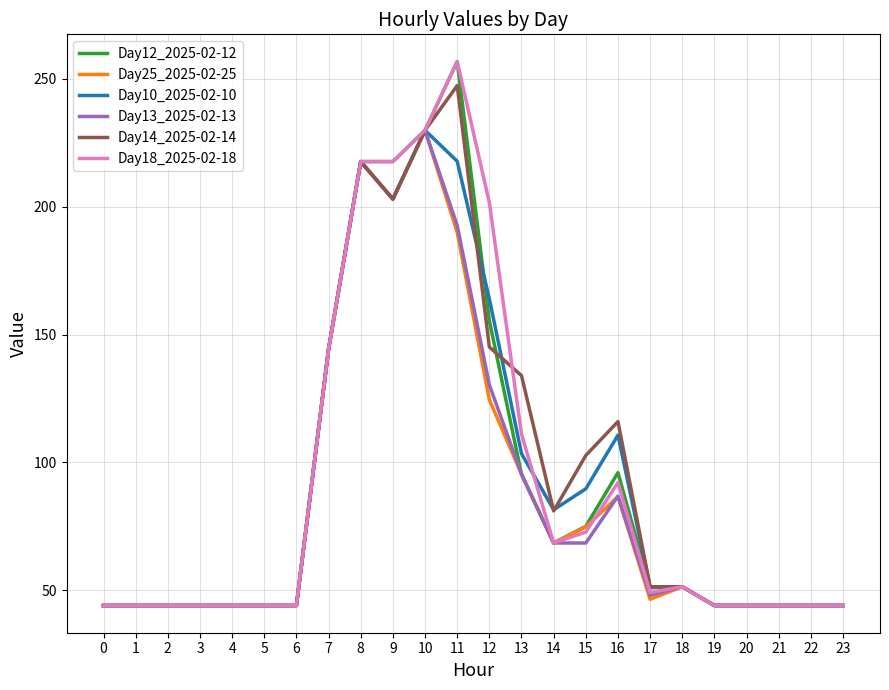

What is the greatest value displayed?

256.8